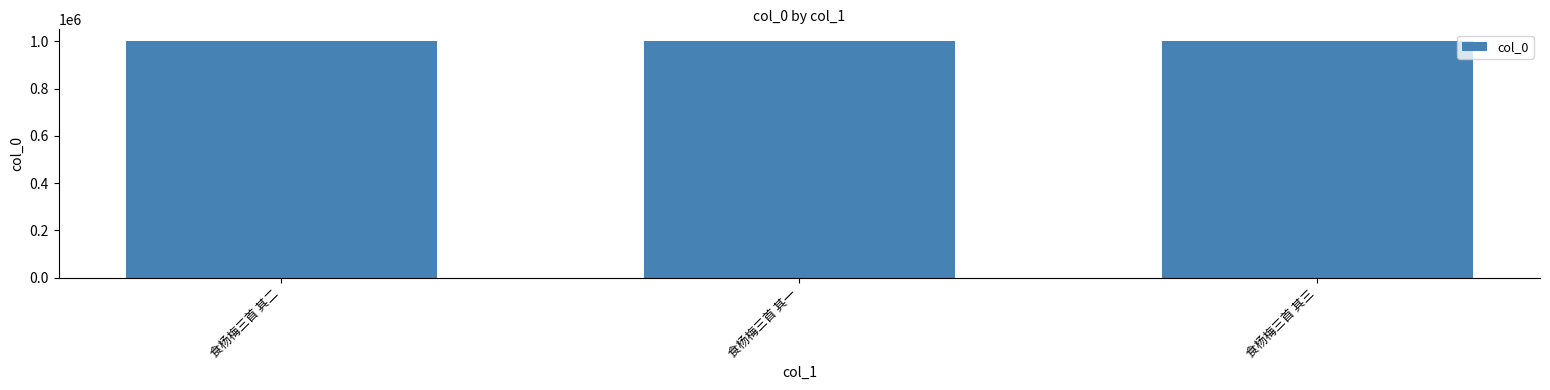

What is the change in value from 食杨梅三首 其一 to 食杨梅三首 其三?

-2